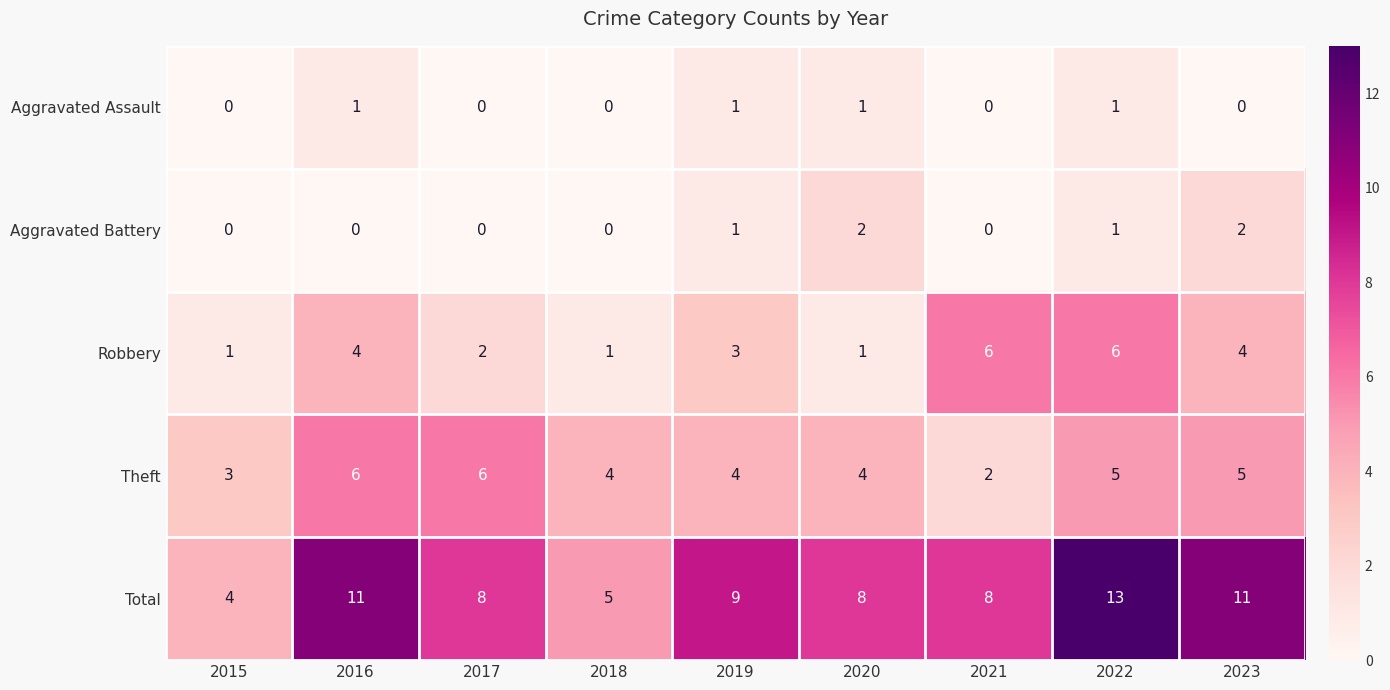

What is the maximum value shown in the chart?

13